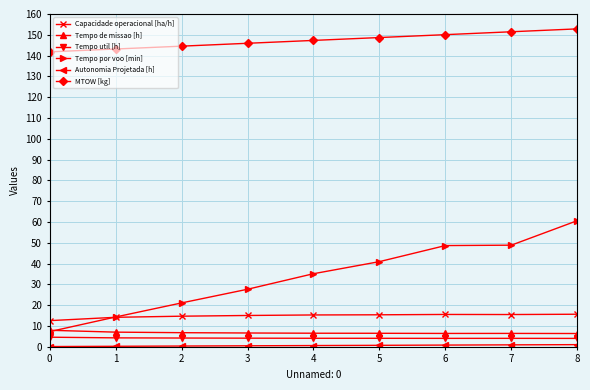

Which series has the largest total across all categories?

MTOW [kg]